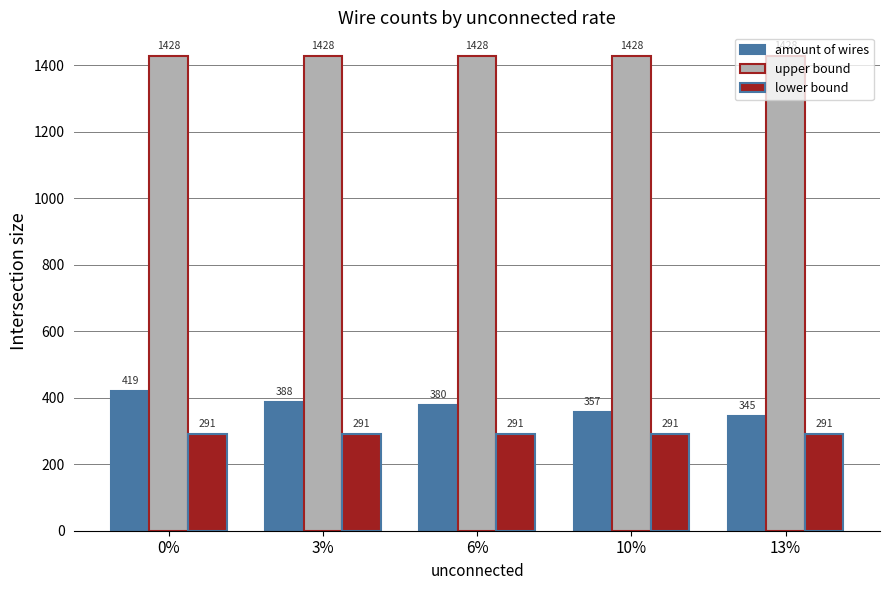

What is the value of the amount of wires bar at the 3rd from the left?

379.7